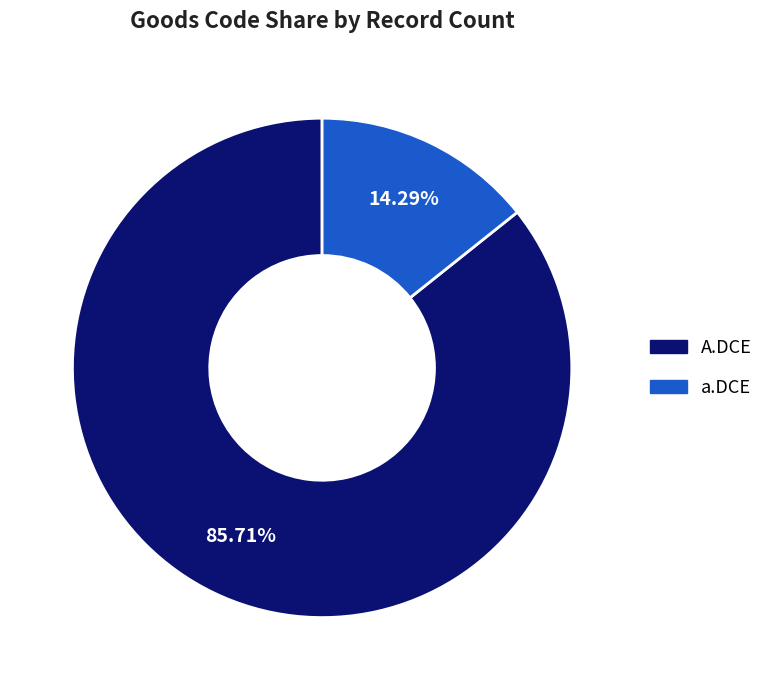

How many segments does this pie chart have?

2